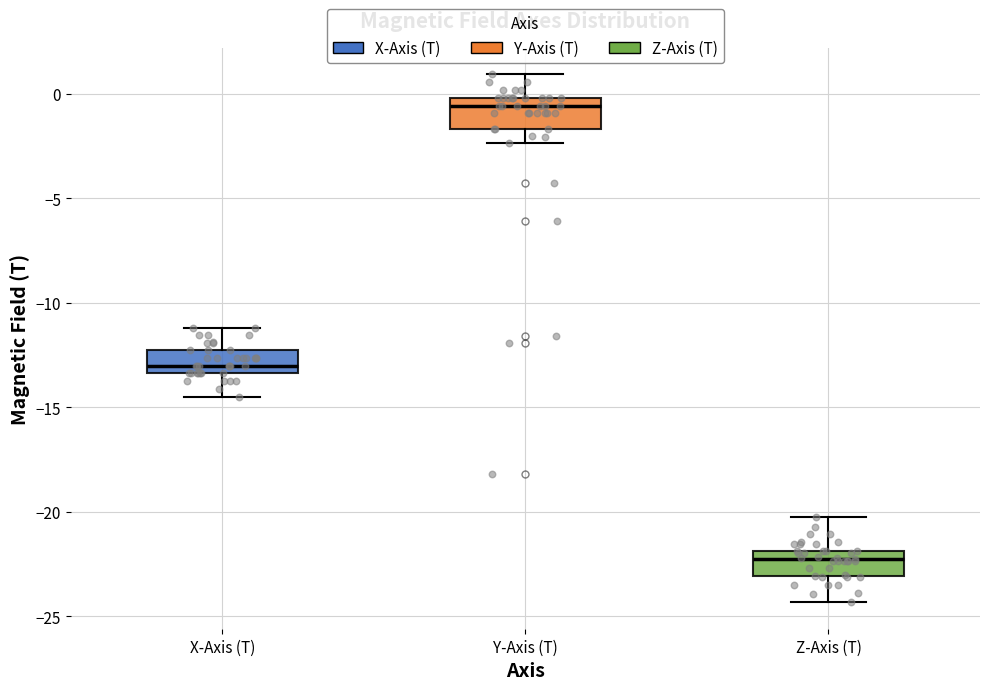

Which box has the highest median line?

Y-Axis (T)